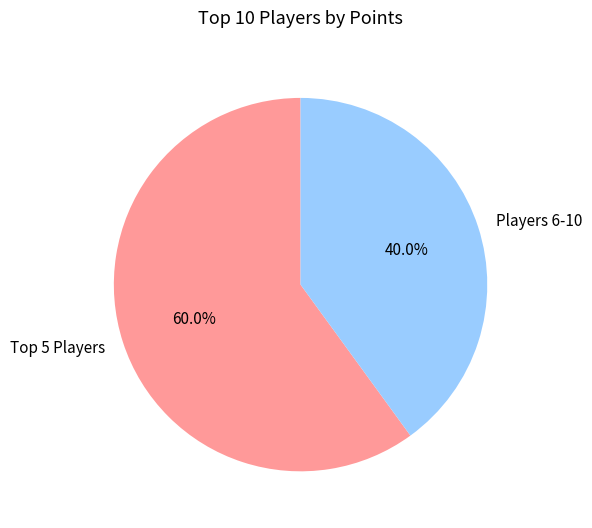

Which slice is the largest?

Top 5 Players